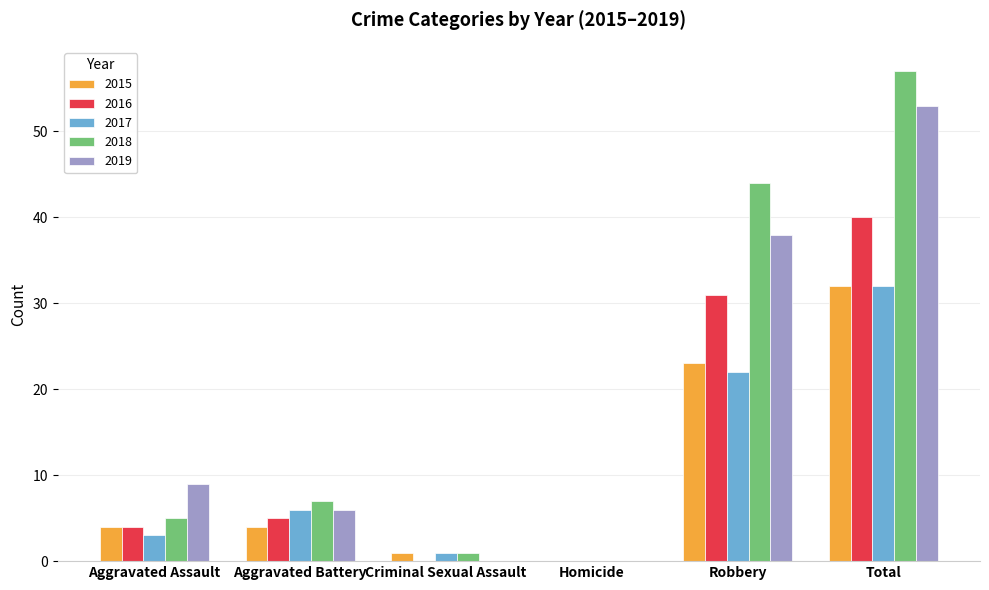

What is the sum of all 2018 values?

114